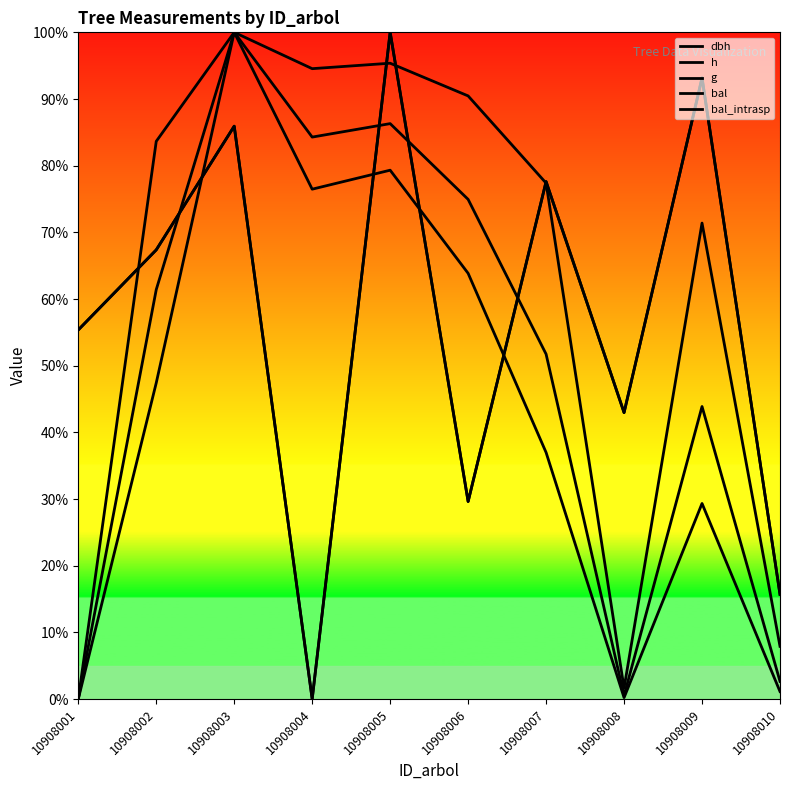

True or false: g and dbh intersect in this chart.

False